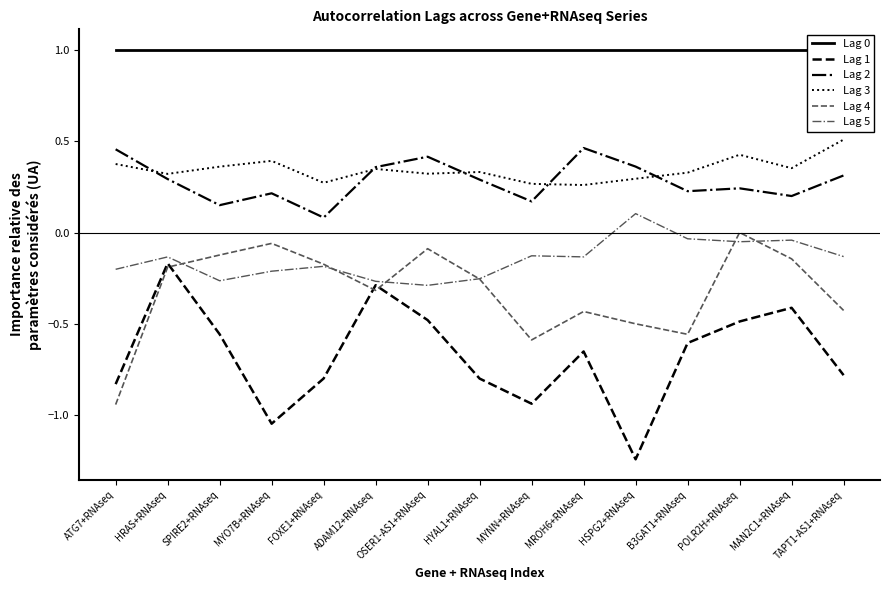

How many data points in Lag 5 are less than 0?

14